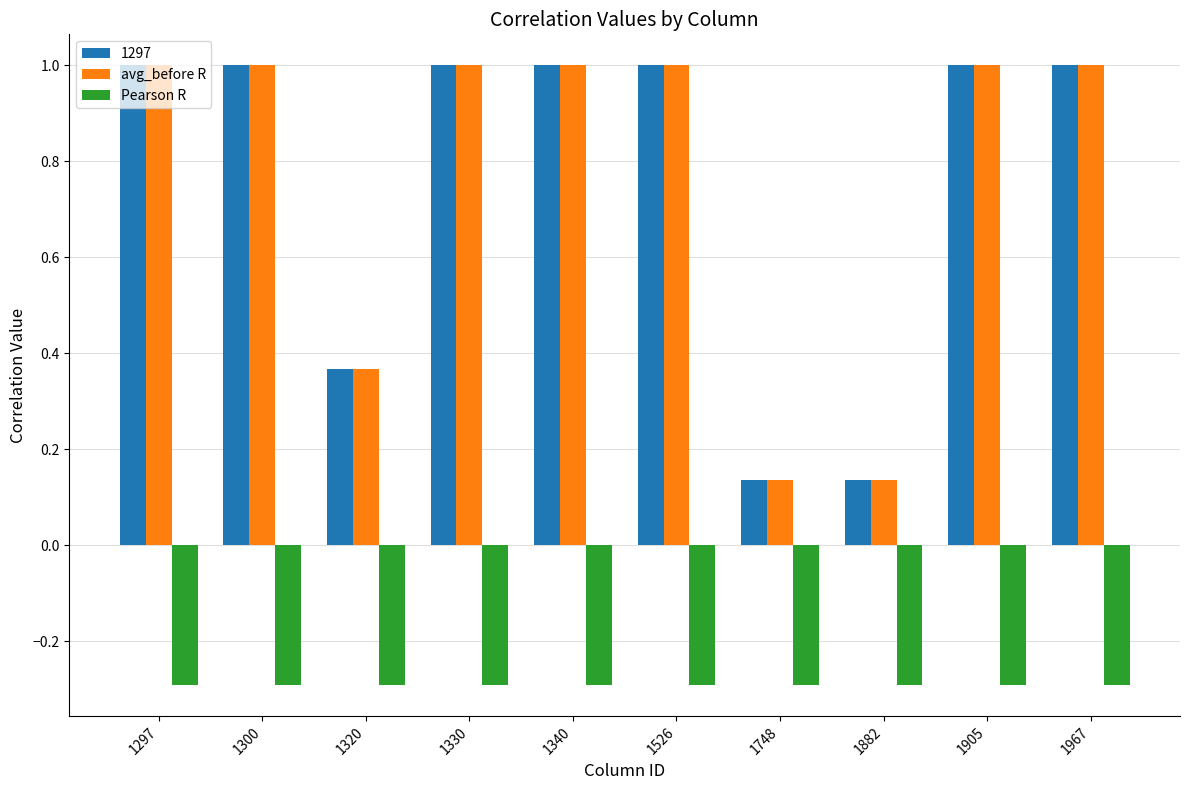

What is the average value of the Pearson R series?

-0.3